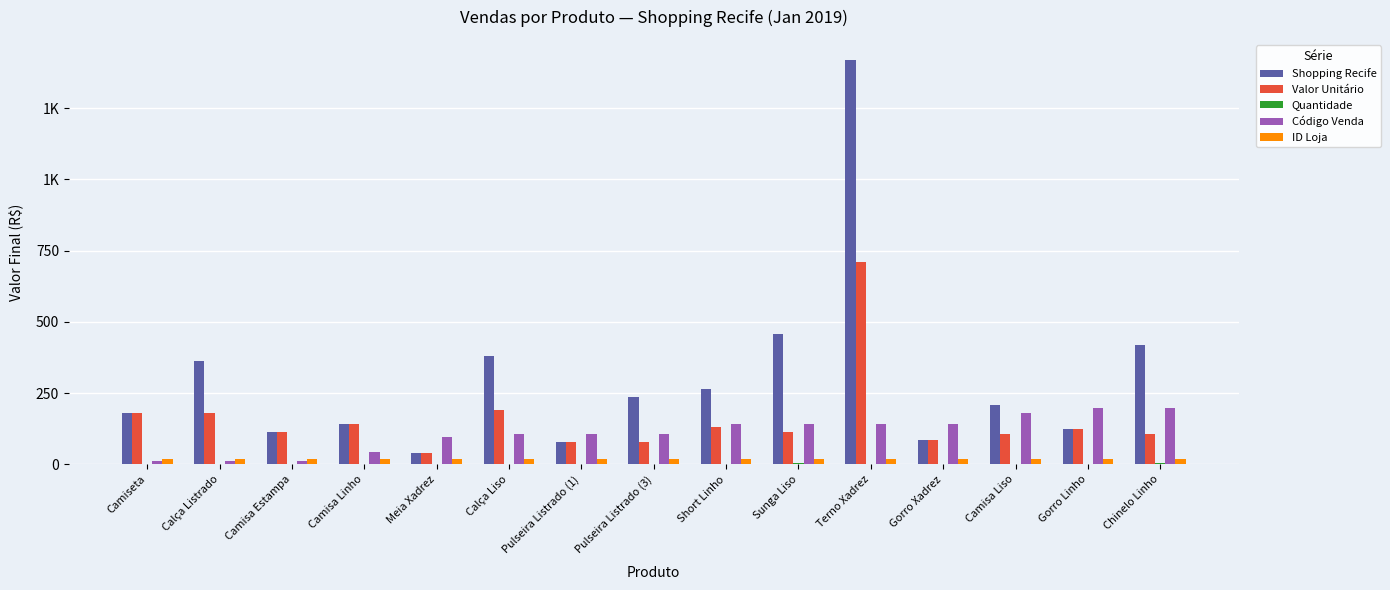

Are the bars grouped side by side (vs. stacked)?

Yes